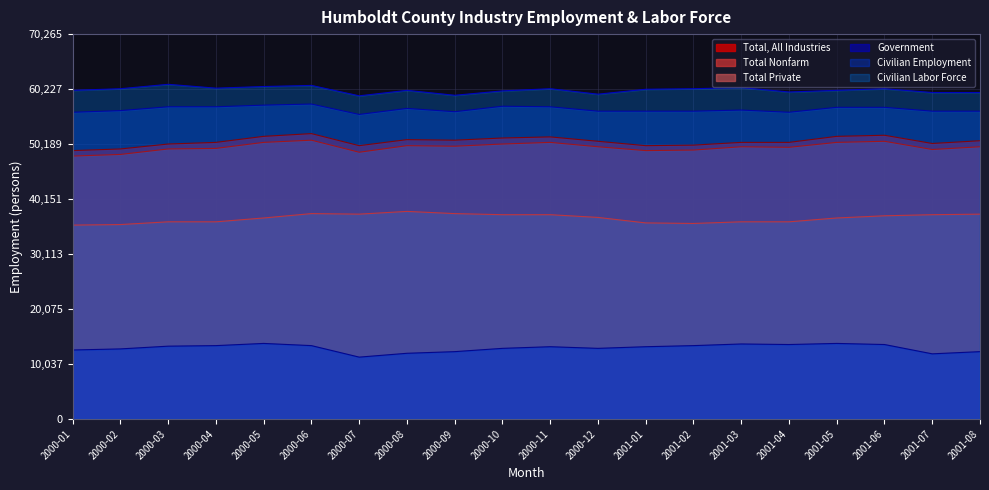

Which series has the largest range (max minus min)?

Total, All Industries